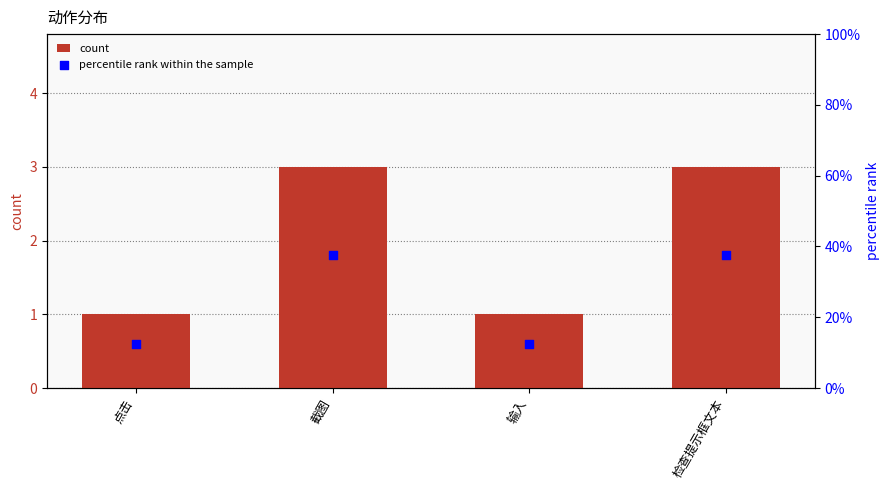

Which series contains the lowest Y value?

count